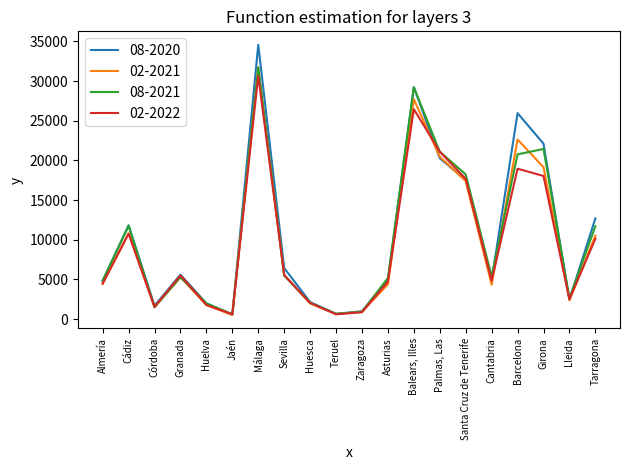

At which category does 02-2022 reach its first local peak?

Cádiz